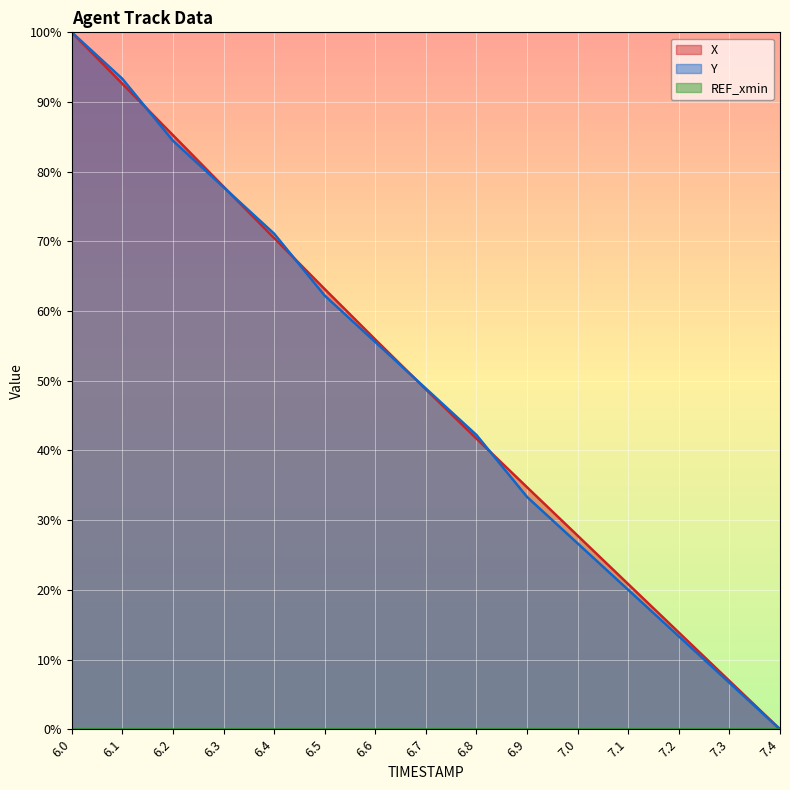

At which label is X (line) closest to 50?

6.7